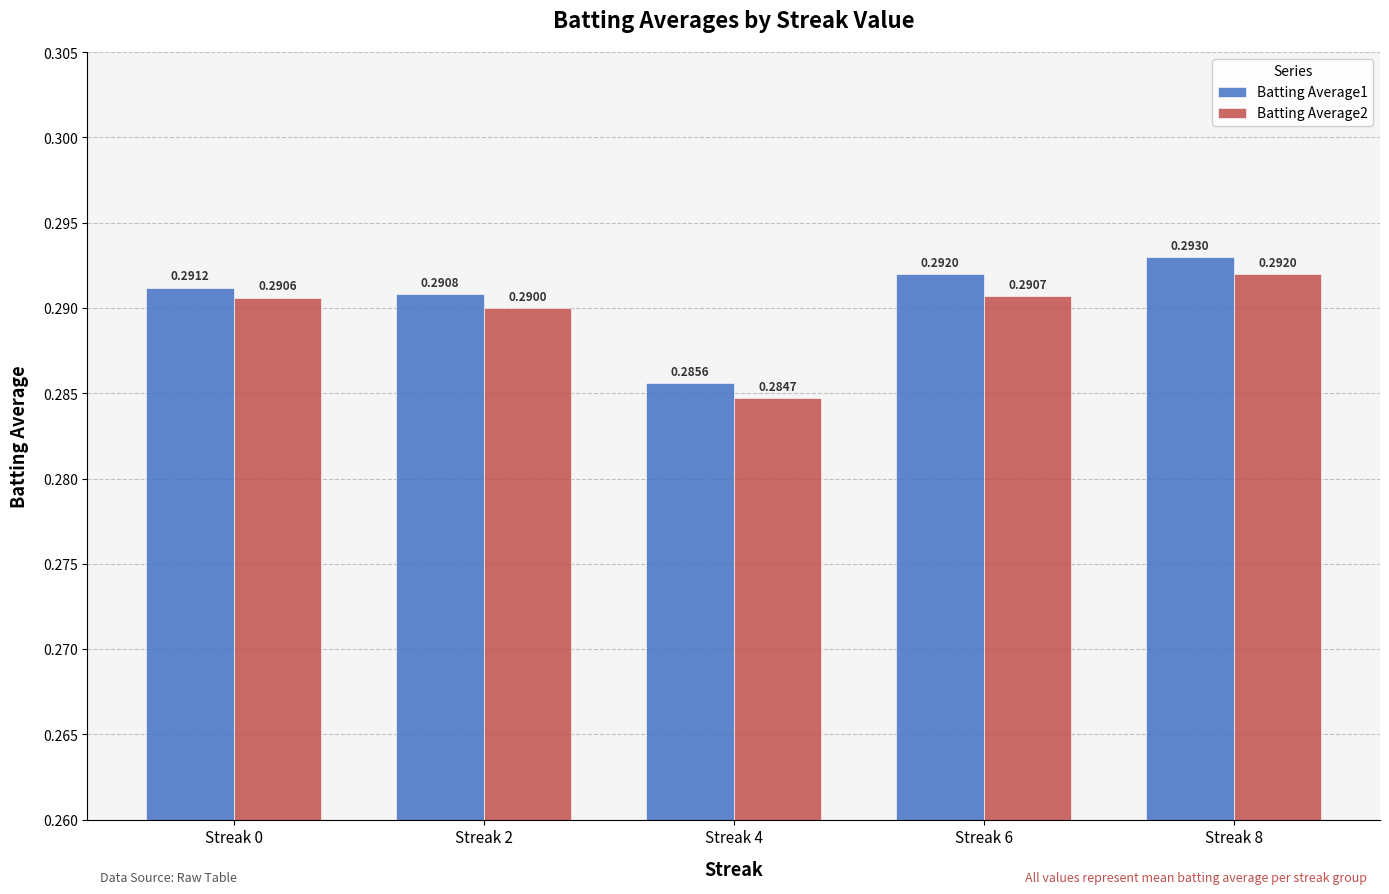

What are all the series names shown in the legend?

Batting Average1, Batting Average2